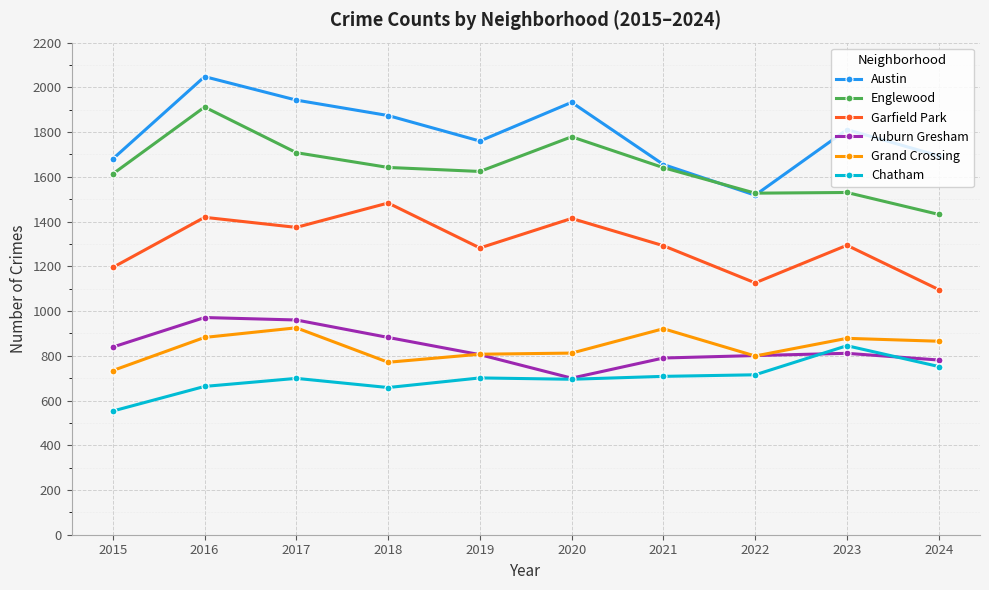

Rank the series at 2024 from lowest to highest value.

Chatham, Auburn Gresham, Grand Crossing, Garfield Park, Englewood, Austin